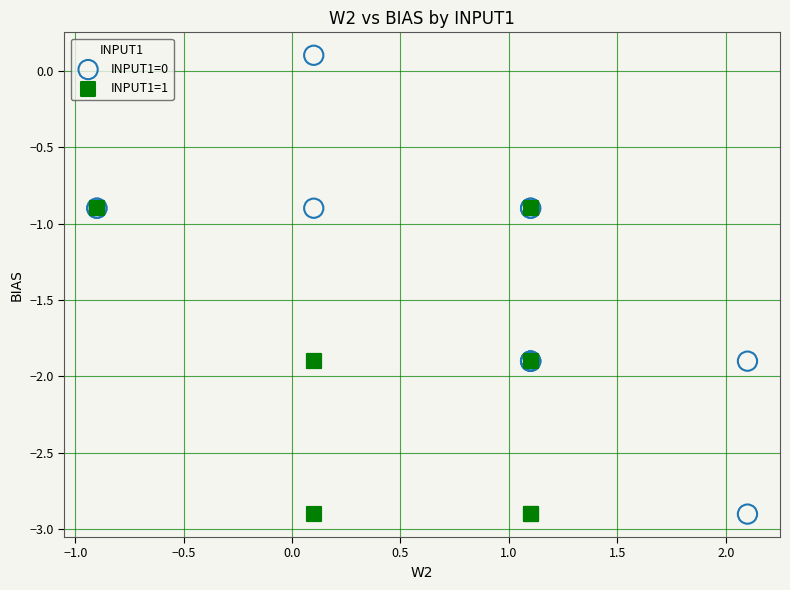

What are all the series names shown in the legend?

INPUT1=0, INPUT1=1